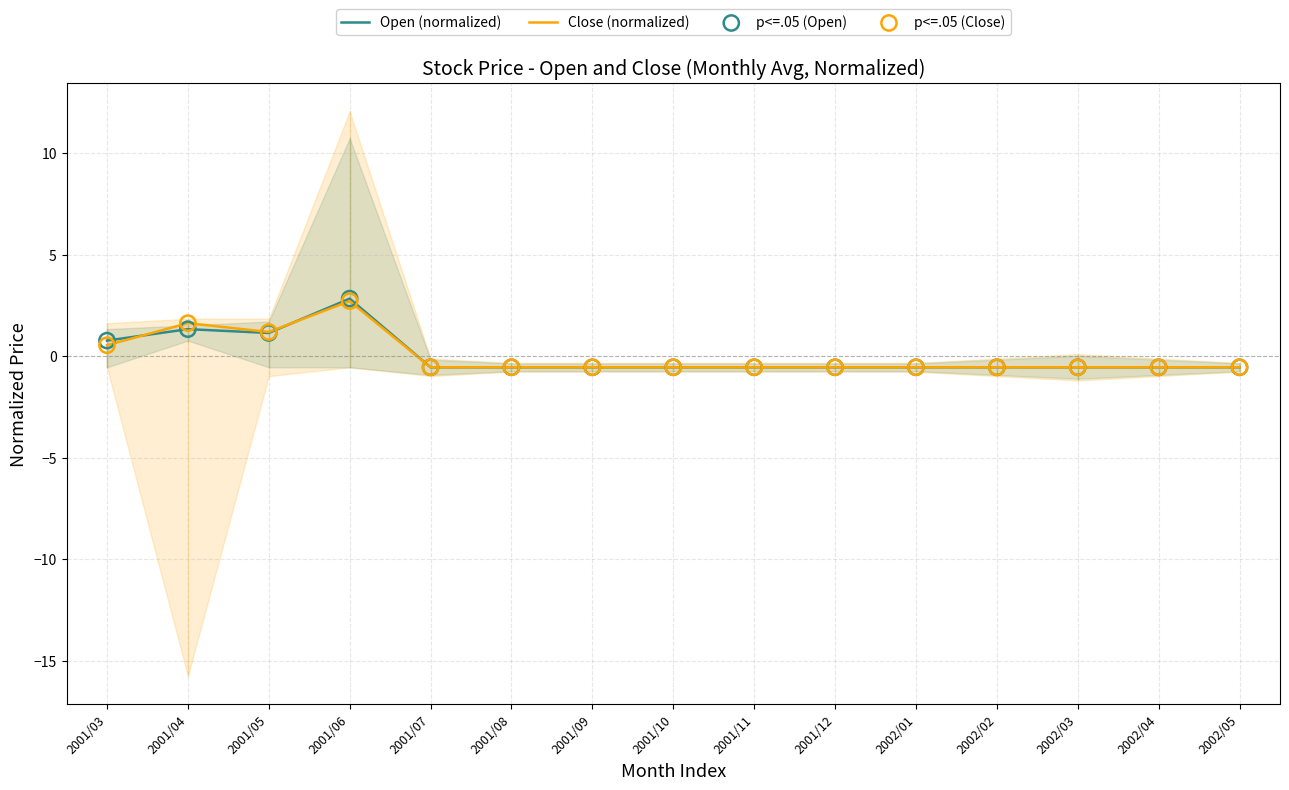

What are all the series names shown in the legend?

Open (normalized), Close (normalized), p<=.05 (Open), p<=.05 (Close)